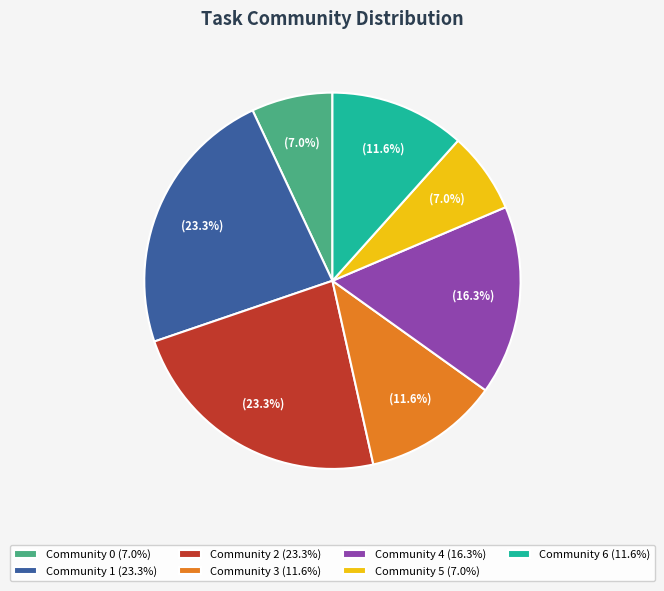

Which has a higher value, Community 0 (7.0%) or Community 3 (11.6%)?

Community 3 (11.6%)